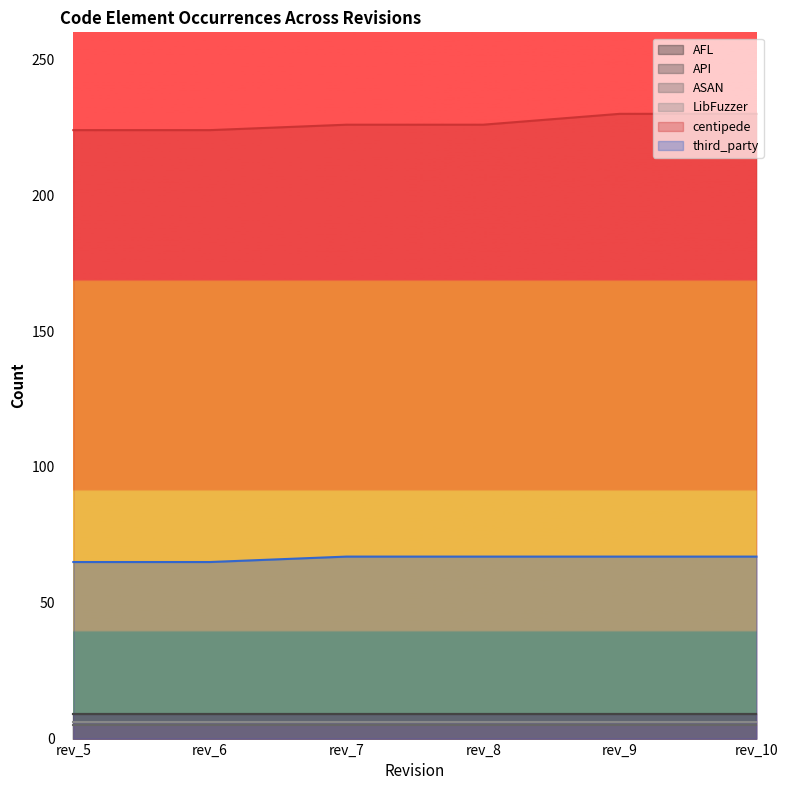

Rank the series by their maximum value, from lowest to highest.

ASAN, LibFuzzer, AFL, API, third_party, centipede